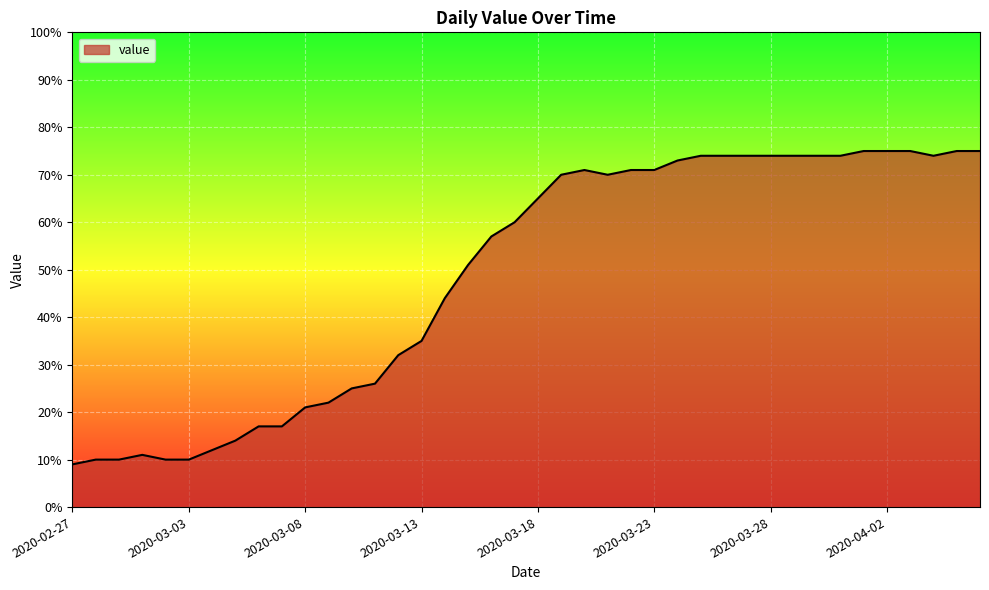

What is the difference between the maximum and minimum values?

66